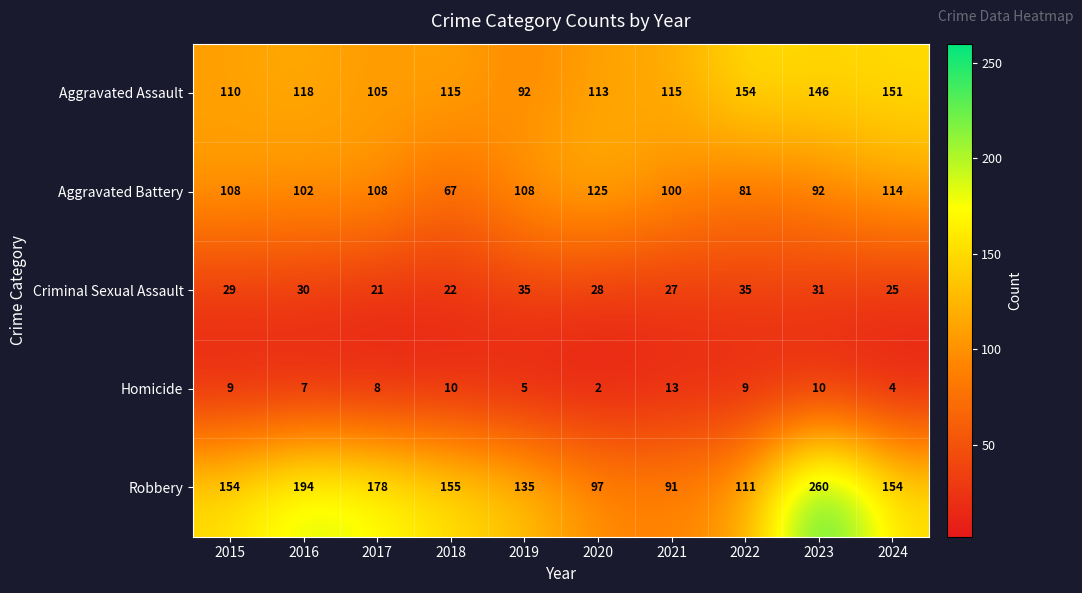

What is the difference between the highest and lowest values at 2019?

130